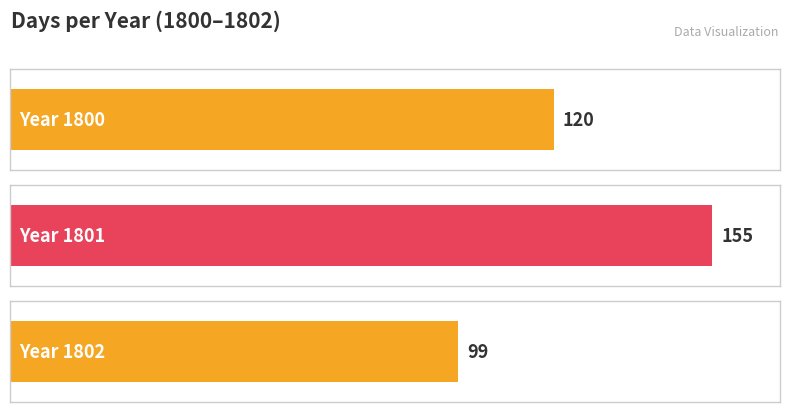

At which category does the chart reach its peak across all series?

1801